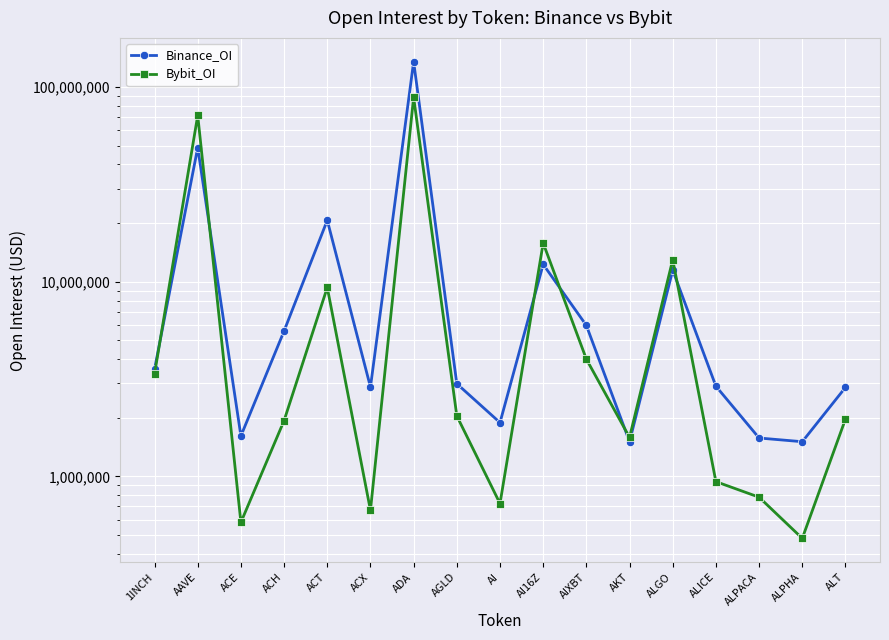

Reading left to right, extract all data points from this chart.

Binance_OI: 1INCH=3549819	AAVE=48768737	ACE=1611981	ACH=5580458	ACT=20659191	ACX=2873579	ADA=134733128	AGLD=2989541	AI=1887829	AI16Z=12265674	AIXBT=5957476	AKT=1507630	ALGO=11451489	ALICE=2903301	ALPACA=1573395	ALPHA=1506127	ALT=2862090
Bybit_OI: 1INCH=3357556	AAVE=71399282	ACE=580399	ACH=1933741	ACT=9331055	ACX=669219	ADA=88561972	AGLD=2042900	AI=724839	AI16Z=15778290	AIXBT=3998940	AKT=1584248	ALGO=12964347	ALICE=939294	ALPACA=781267	ALPHA=480234	ALT=1967155